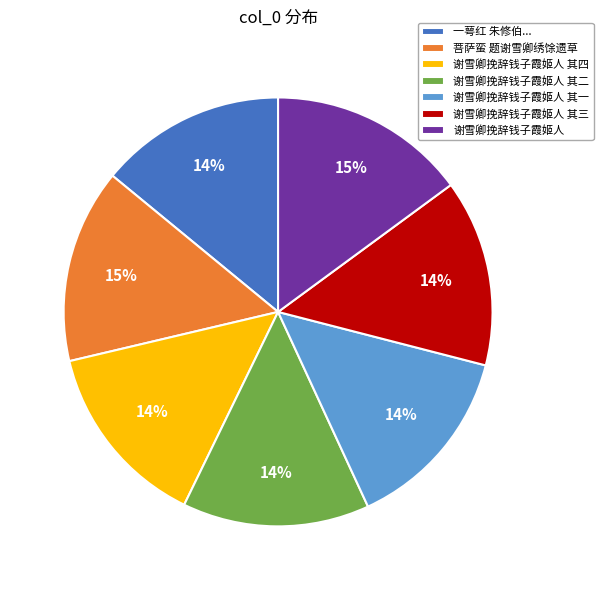

Between 一萼红 朱修伯... and 菩萨蛮 题谢雪卿绣馀遗草, which is larger?

菩萨蛮 题谢雪卿绣馀遗草